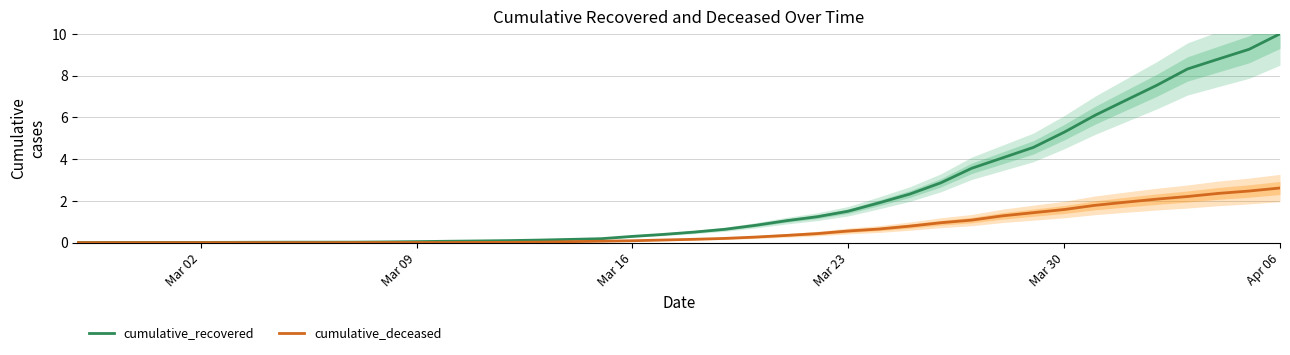

Which category has the highest value in the cumulative_recovered series?

Apr 06